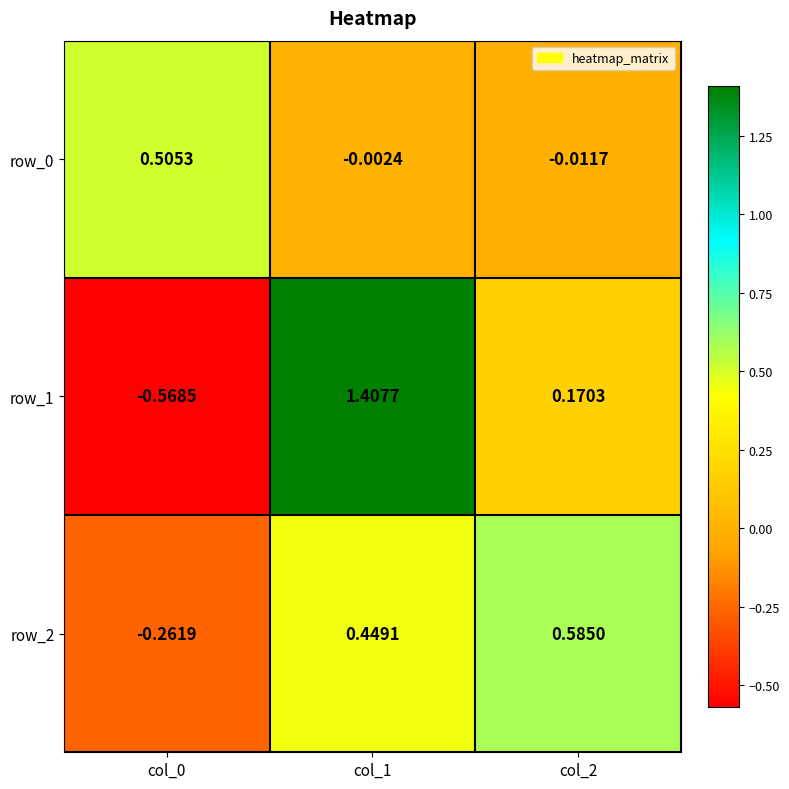

Is the value of row_2 at col_0 greater than the value of row_0 at col_2?

No